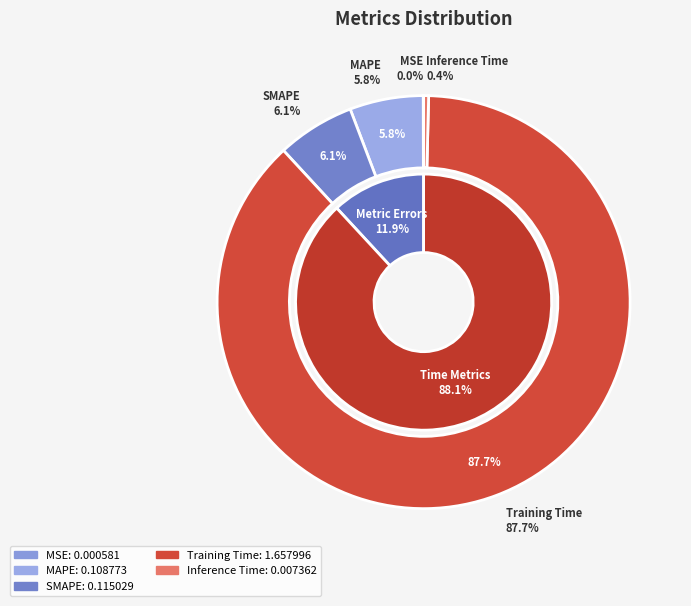

To the nearest percent, what is the combined percentage of Training Time and MAPE?

93%